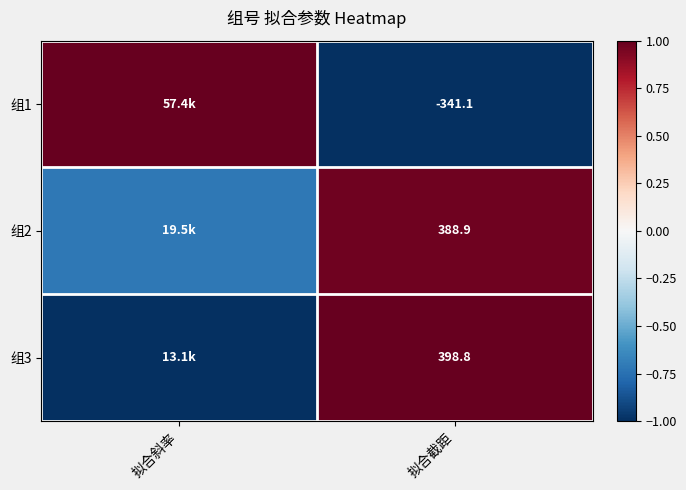

What value does the 组1 series have at 拟合斜率?

1.0